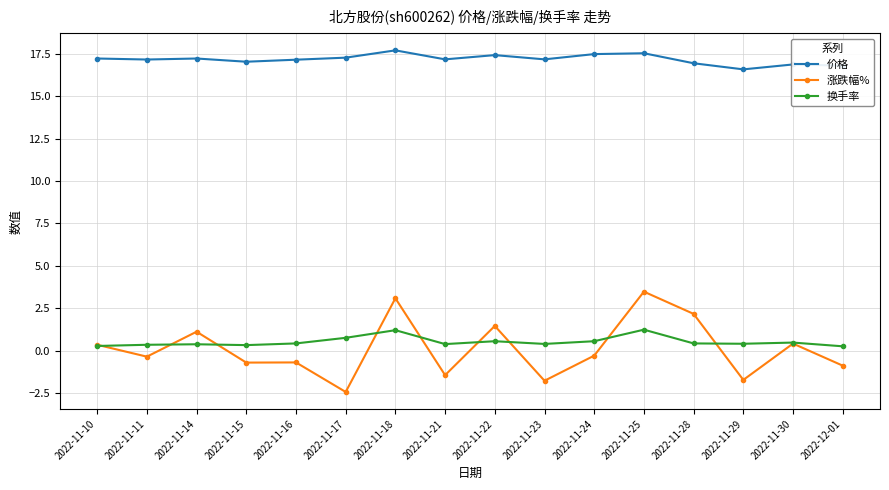

Which series has the largest total across all categories?

价格